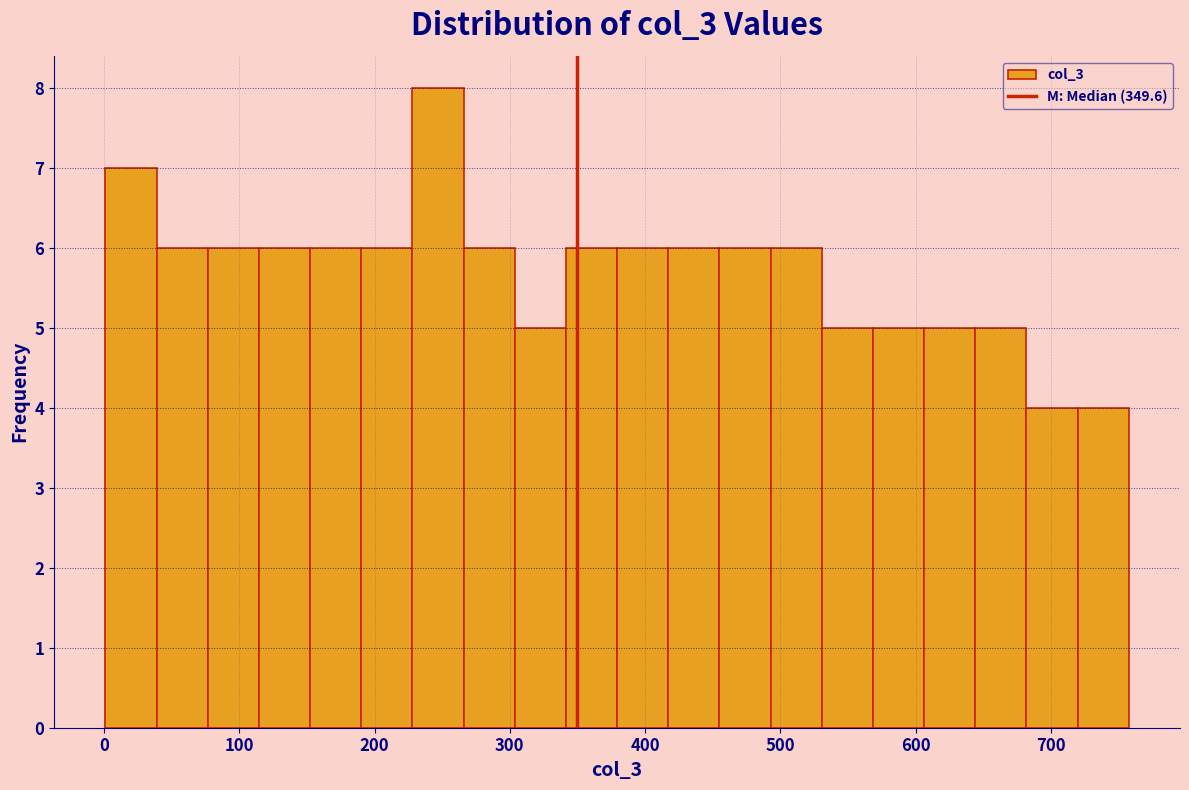

Read against the x-axis, roughly where is the centre of the tallest bar?

250